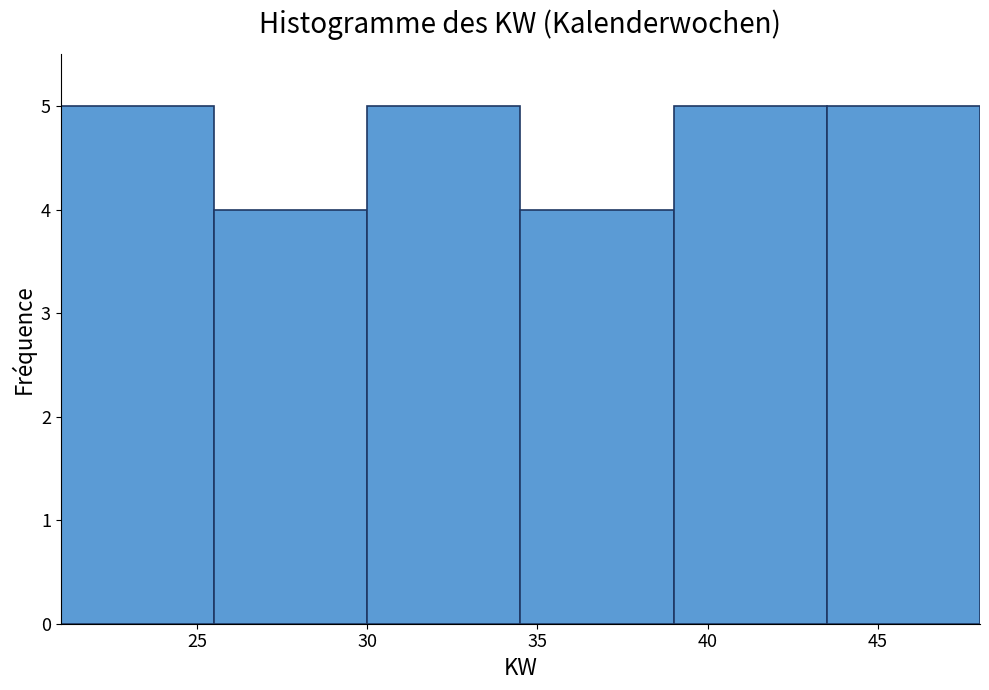

Reading left to right, transcribe this chart: for each bar, give the range it covers on the x-axis and its height. The values are not printed on the chart, so give them approximately, as read against the axis.

21.0 to 25.5: 5
25.5 to 30.0: 4
30.0 to 34.5: 5
34.5 to 39.0: 4
39.0 to 43.5: 5
43.5 to 48.0: 5